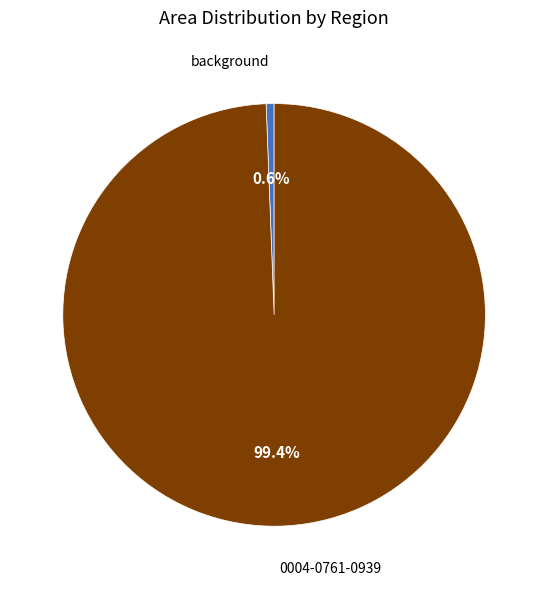

To the nearest percent, what is the difference between the background and 0004-0761-0939 slice percentages?

99%